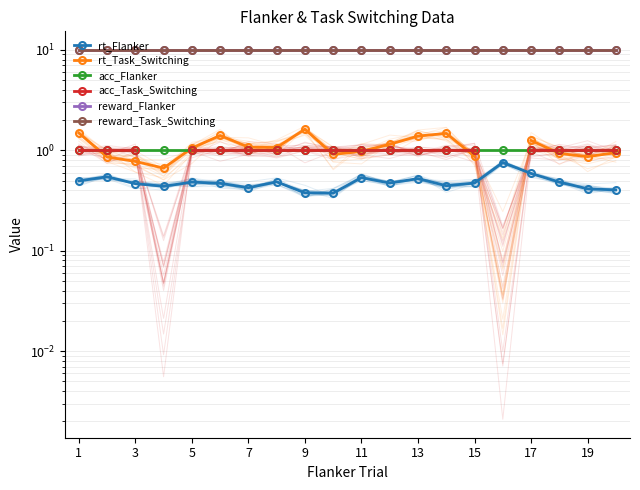

What is the greatest value displayed?

10.0